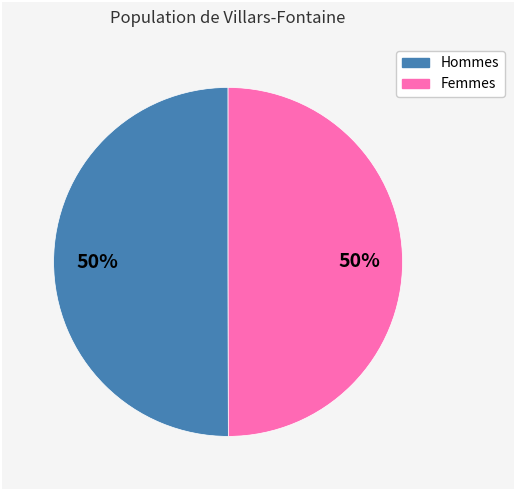

To the nearest percent, what is the average slice percentage?

50%